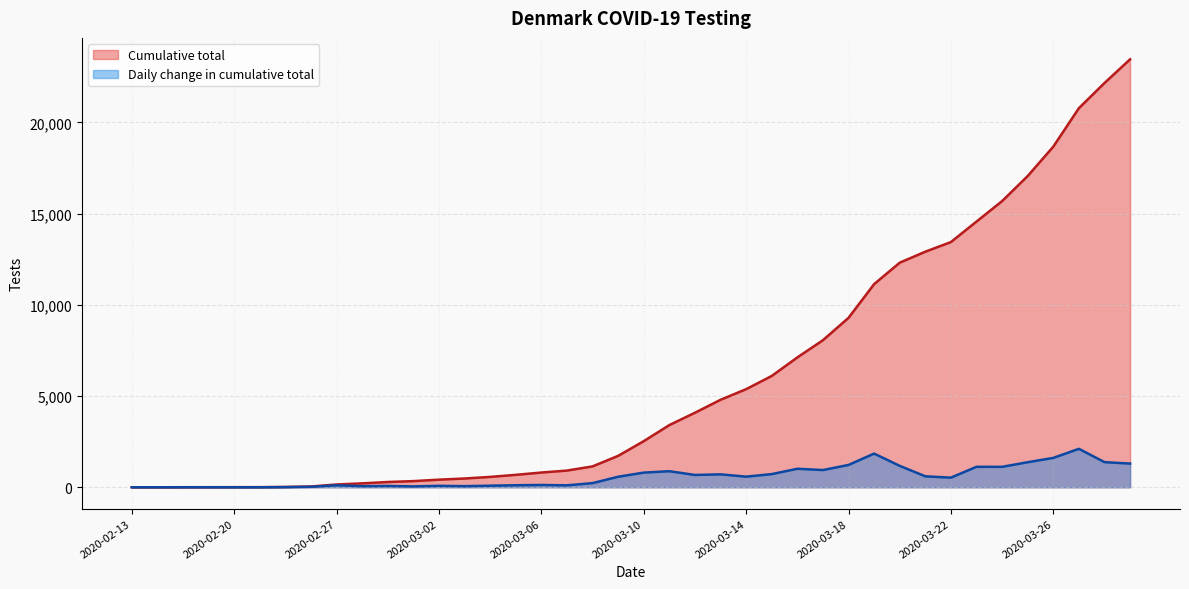

What is the lowest value of the Daily change in cumulative total series?

1